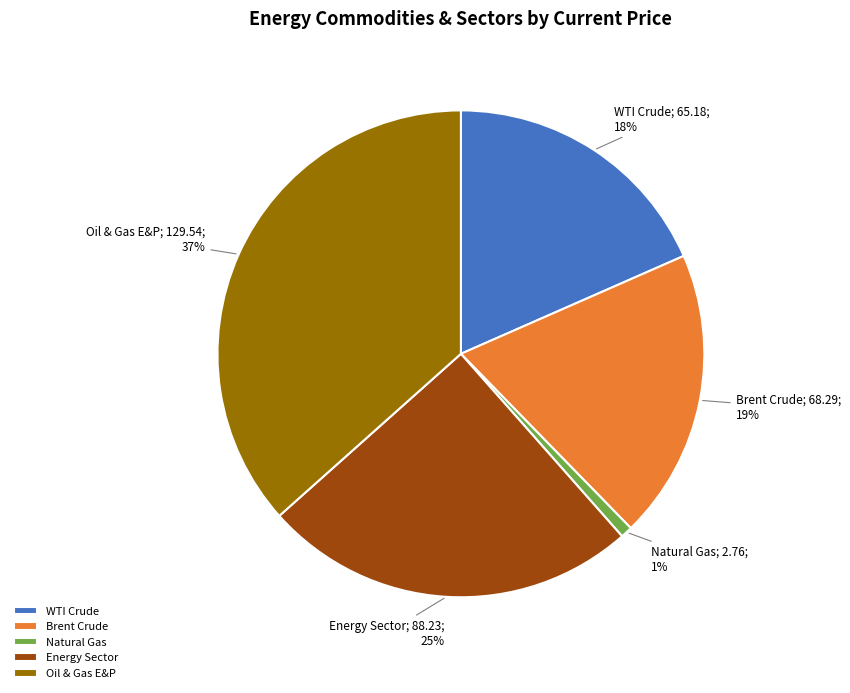

What is the smallest slice in the pie chart?

Natural Gas